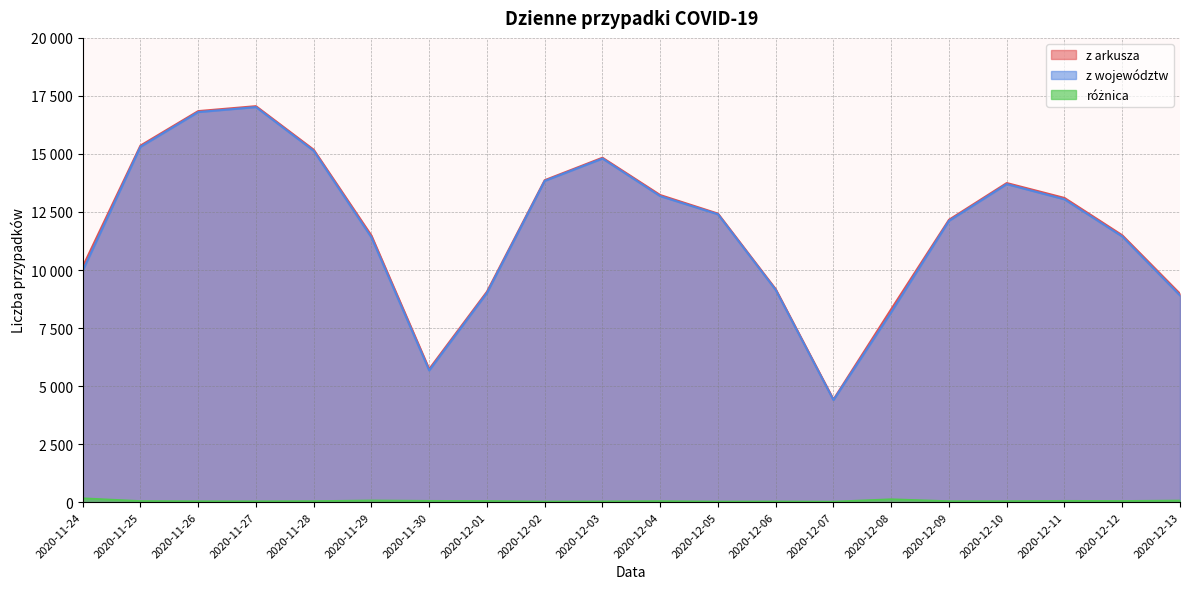

True or false: z arkusza and z województw intersect in this chart.

False